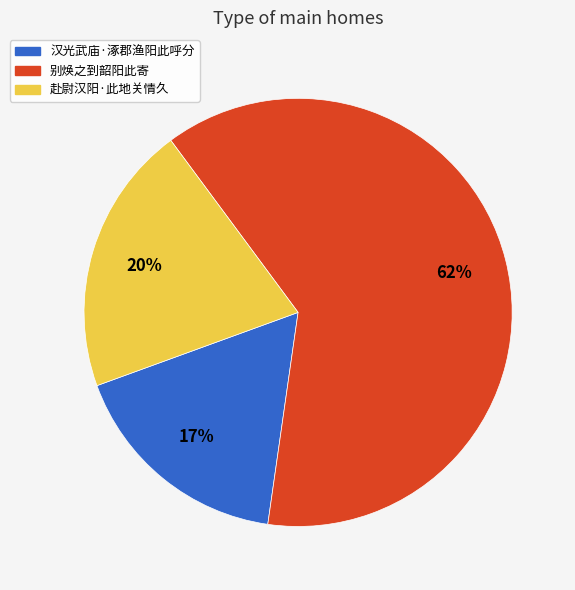

How many slices are in this pie chart?

3